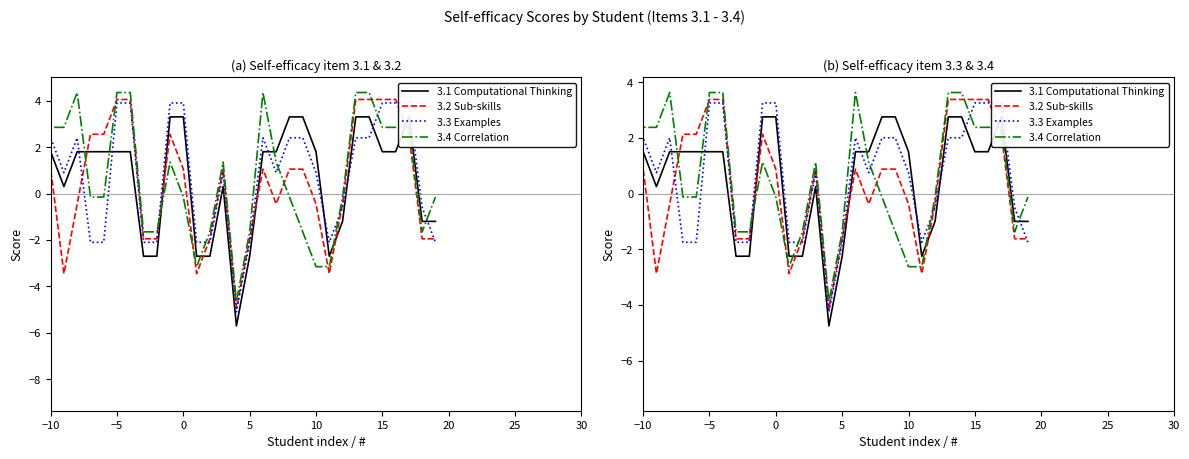

True or false: 3.4 Correlation has a value of 5.3 at 26.

False